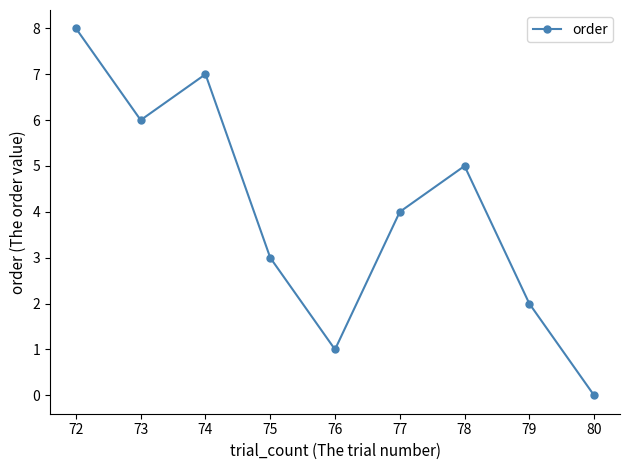

Count the values in the range 2 to 6.

5